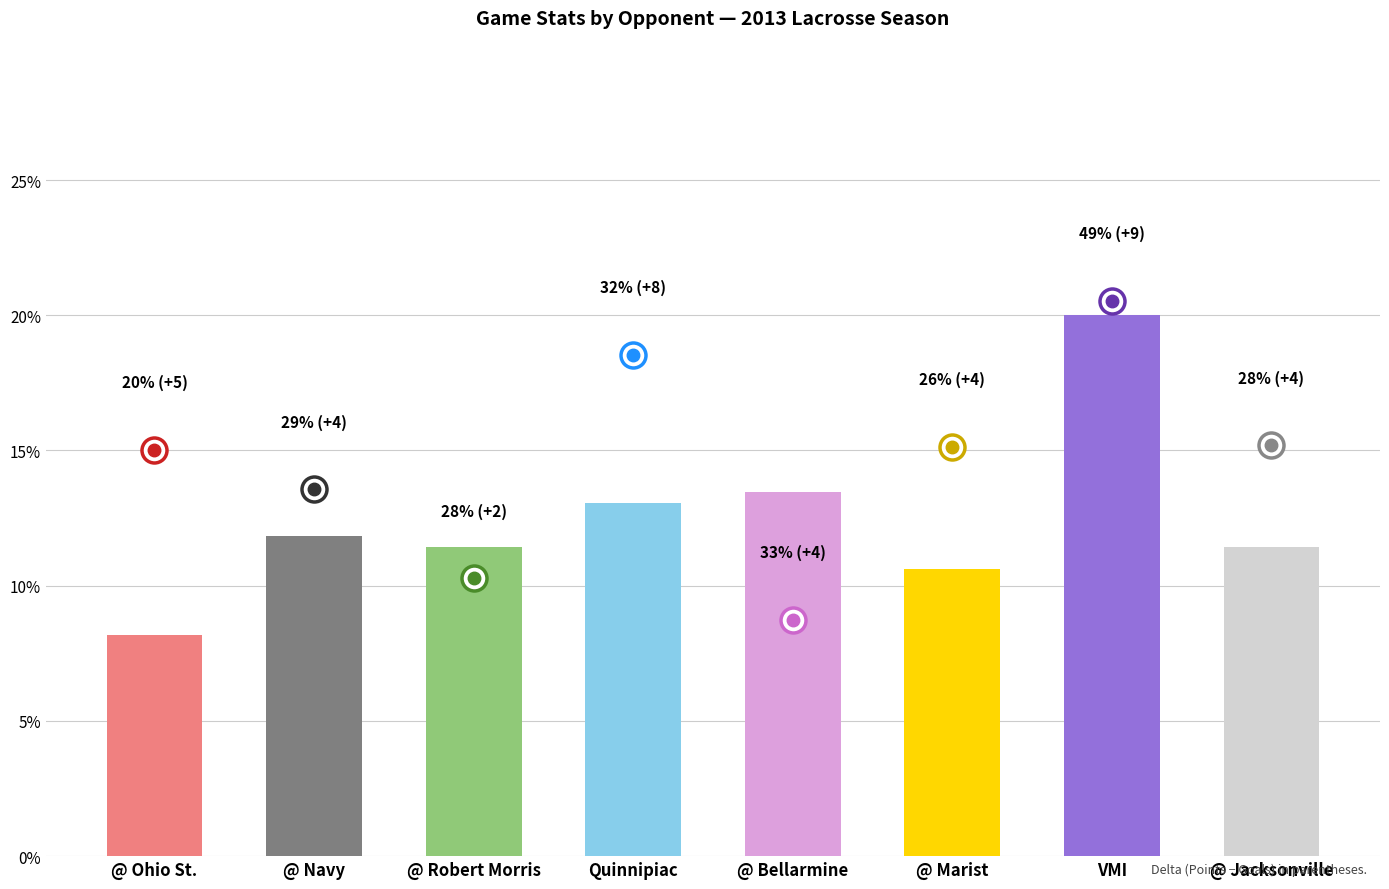

What is the difference between the maximum and minimum values?

11.8